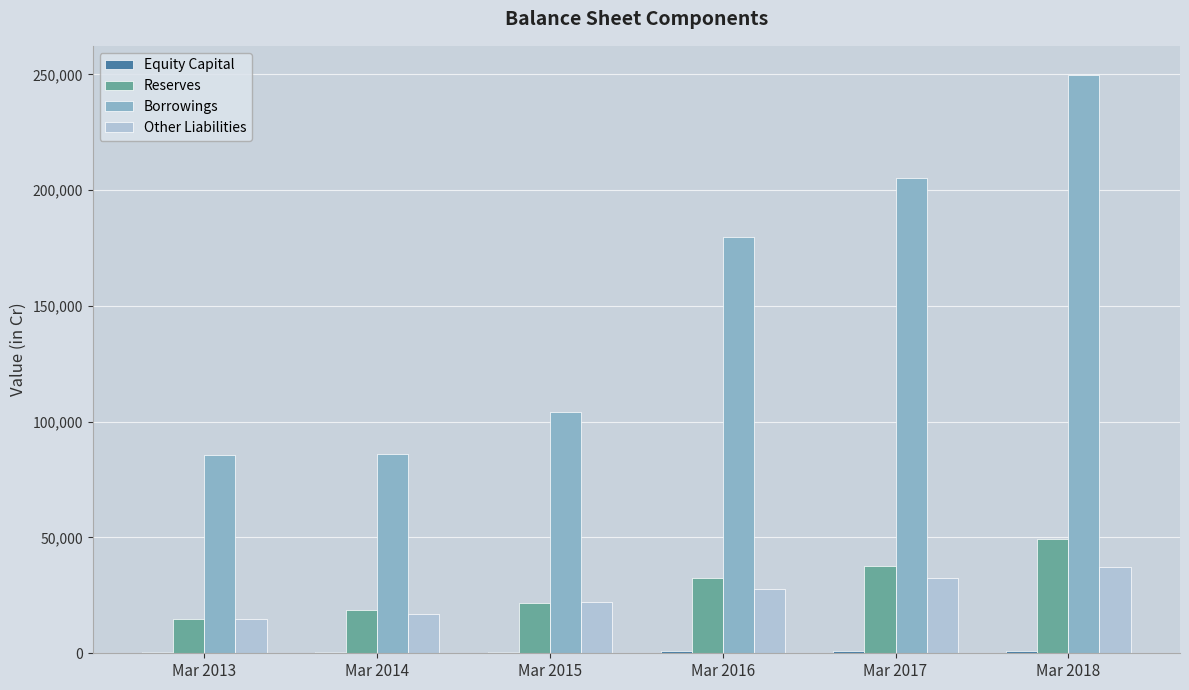

The value of Borrowings at Mar 2016 is 179679. True or false?

True